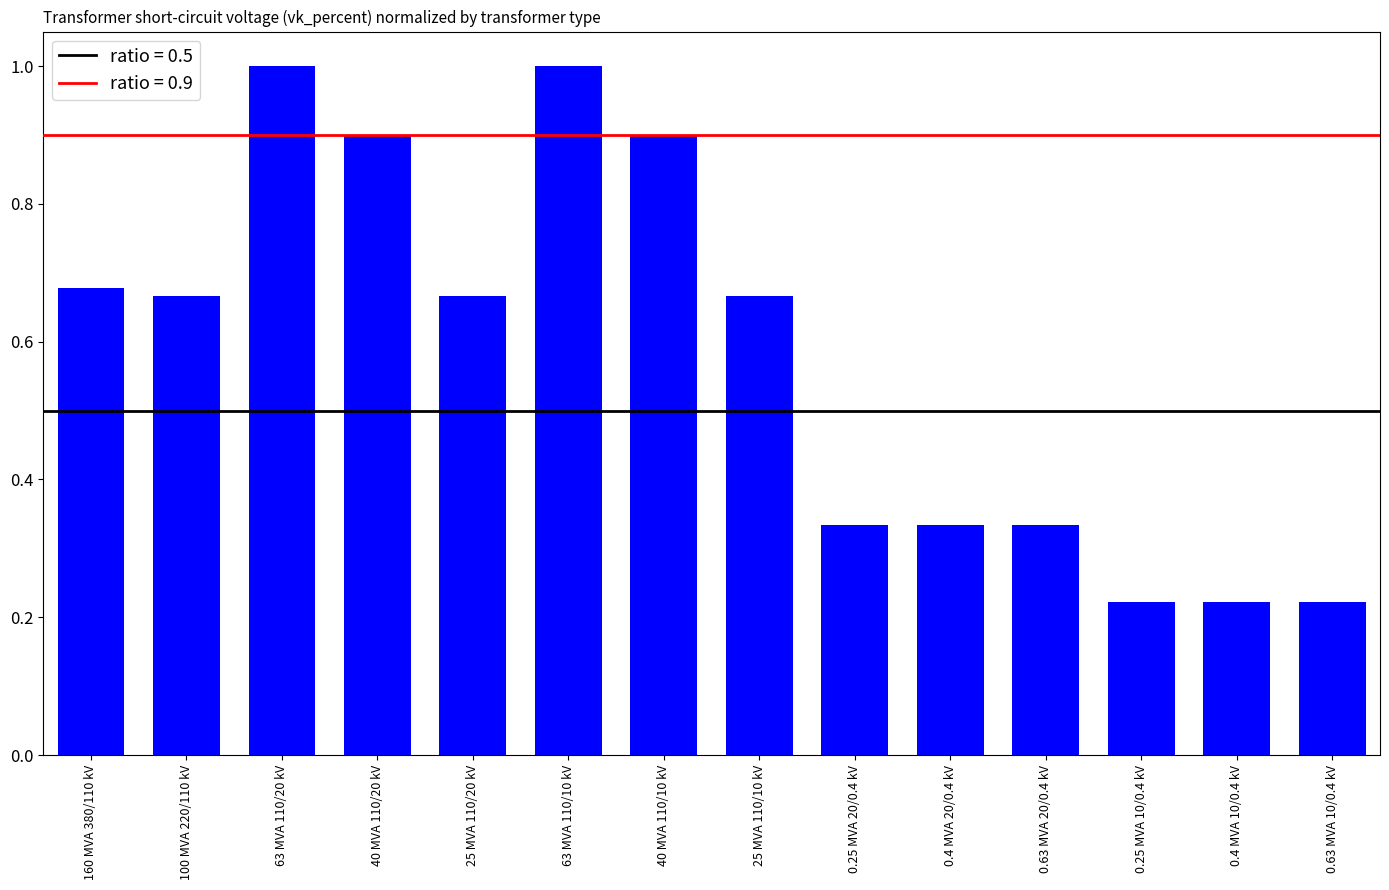

The value at 25 MVA 110/20 kV is 0.4. True or false?

False